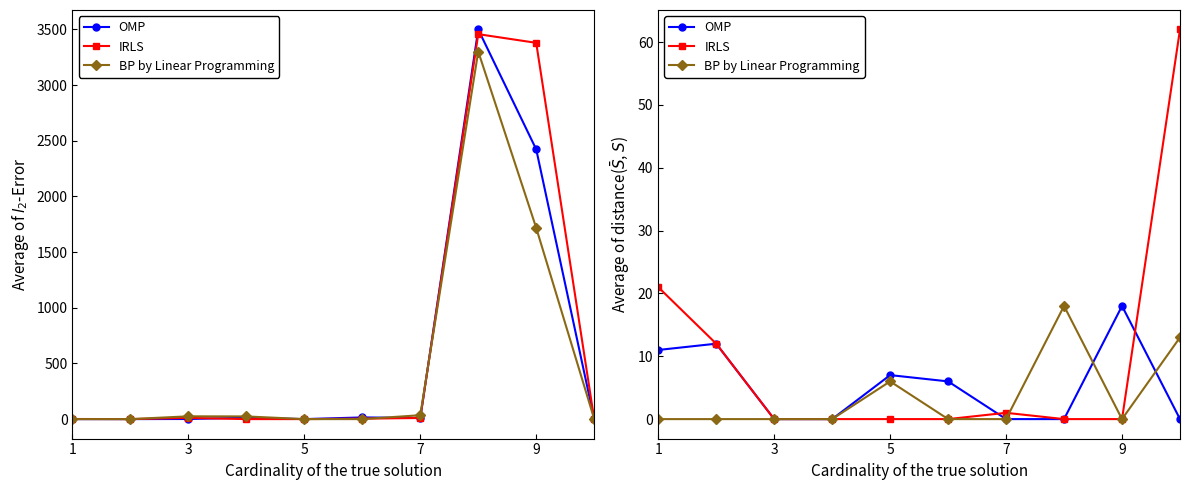

How many interior local valleys does the BP by Linear Programming series have?

1